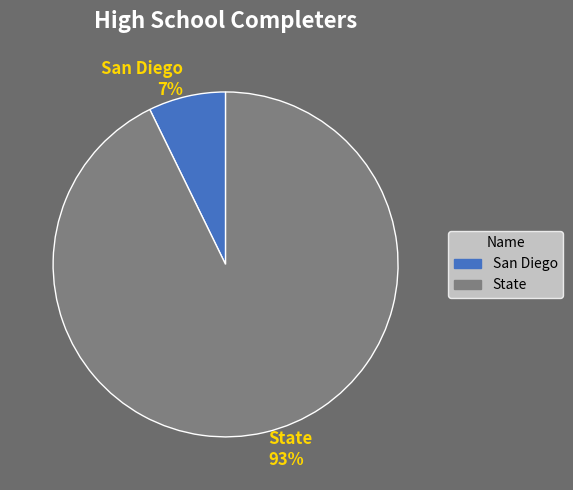

To the nearest percent, what is the combined percentage of State and San Diego?

100%